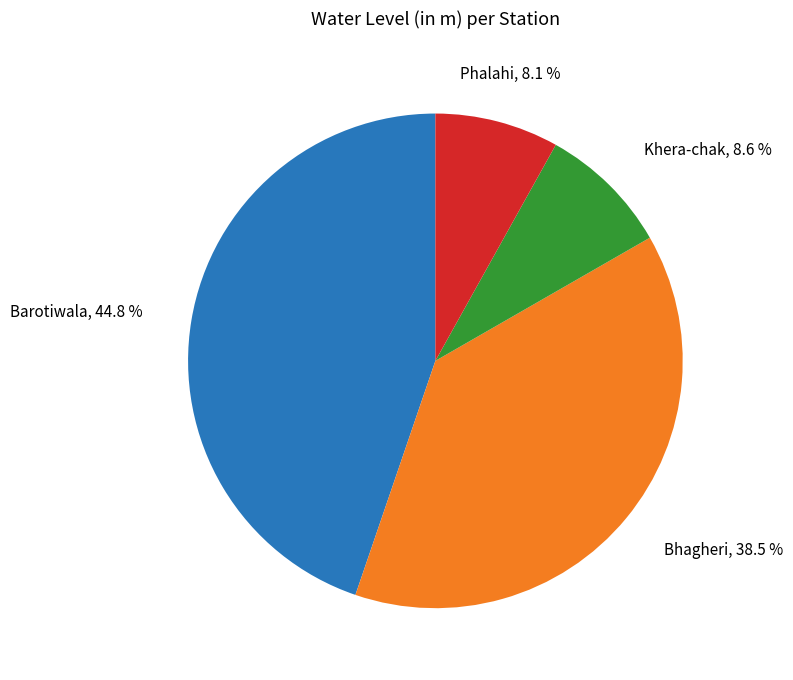

What percentage is NOT represented by Phalahi?

91.9%